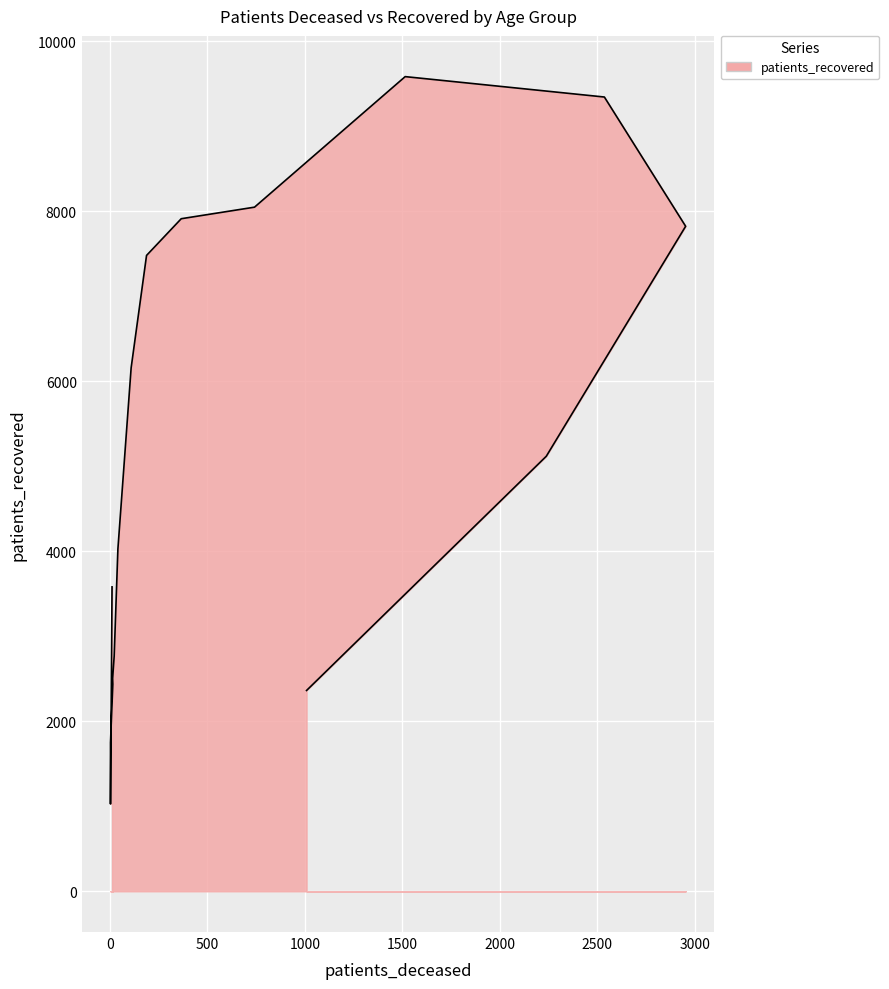

True or false: the data shows 5119 at 85 - 89.

True